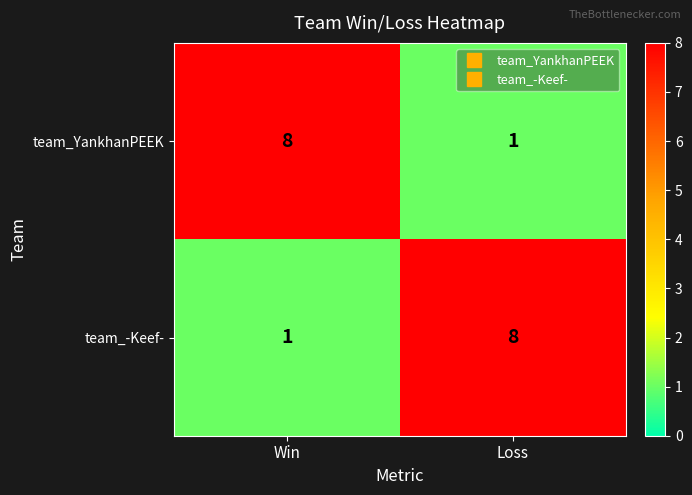

At Loss, list the series in order from largest to smallest.

team_-Keef-, team_YankhanPEEK